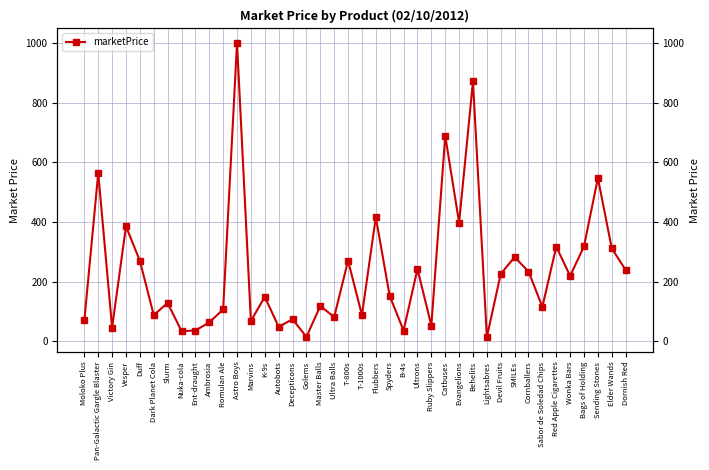

How many values exceed 151?

20